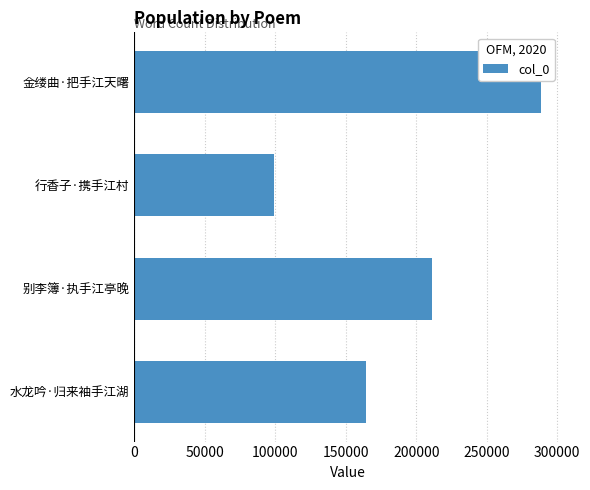

The chart shows a value of 164335 at 水龙吟·归来袖手江湖. True or false?

True